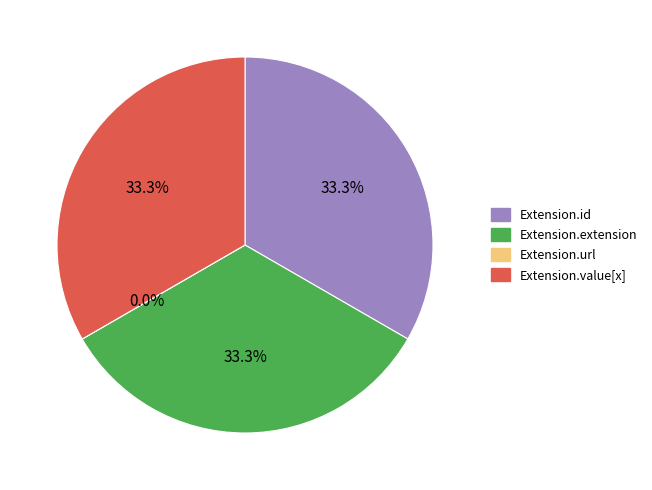

Rank the categories by value from lowest to highest.

Extension.url, Extension.id, Extension.extension, Extension.value[x]